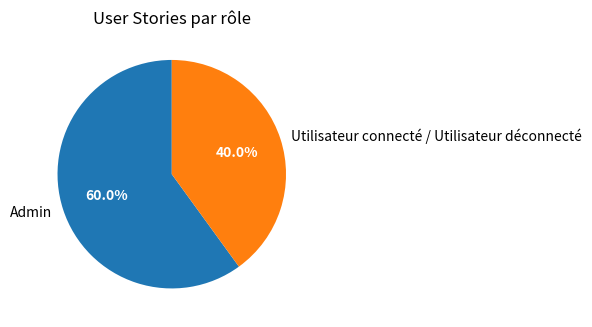

What percentage do Admin and Utilisateur connecté / Utilisateur déconnecté together represent?

100.0%